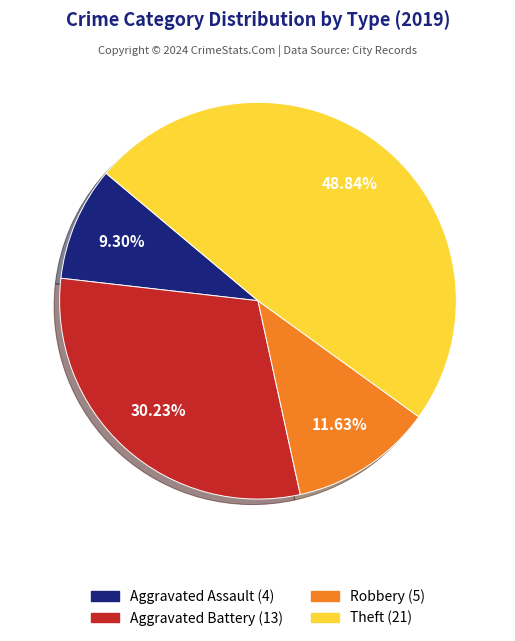

Which slice is the smallest?

Aggravated Assault